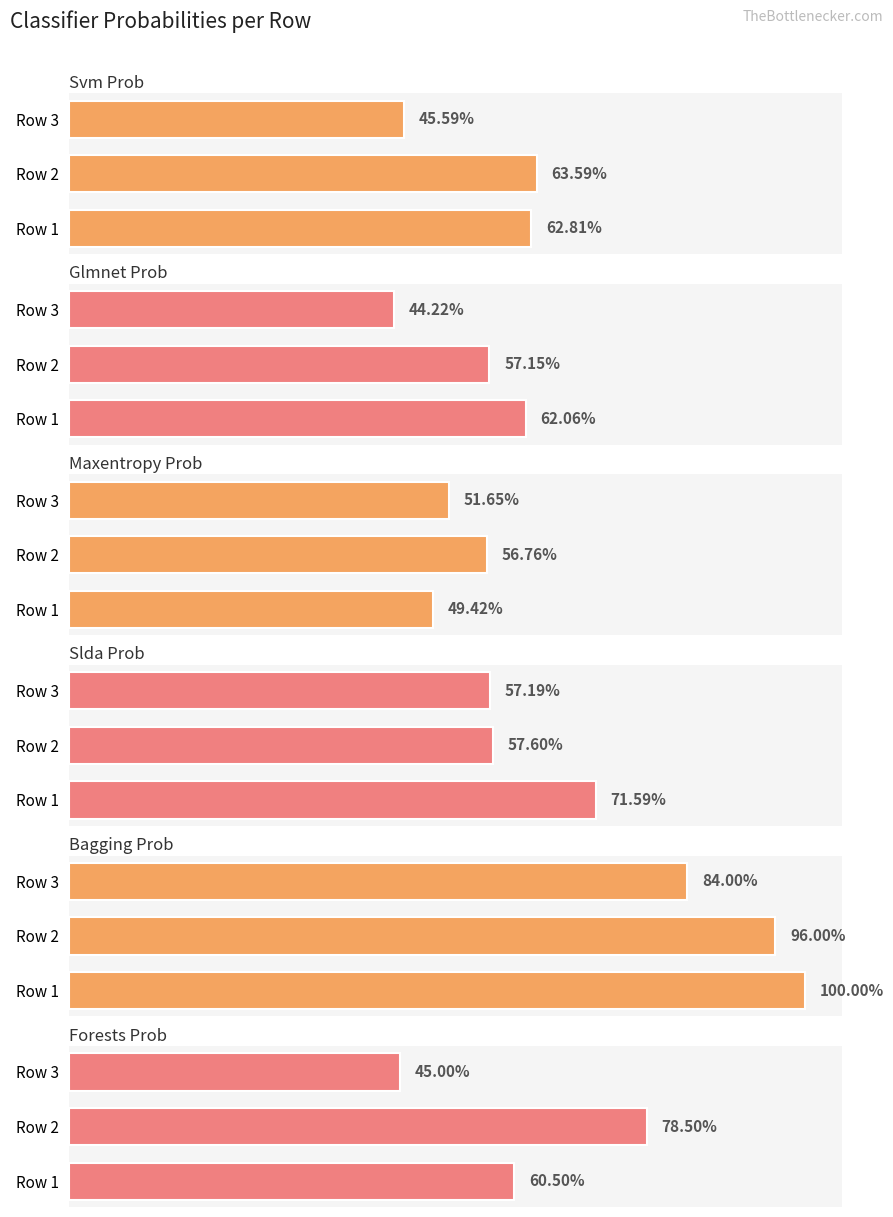

What is the difference between the maximum and minimum values in the GLMNET_PROB series?

0.2